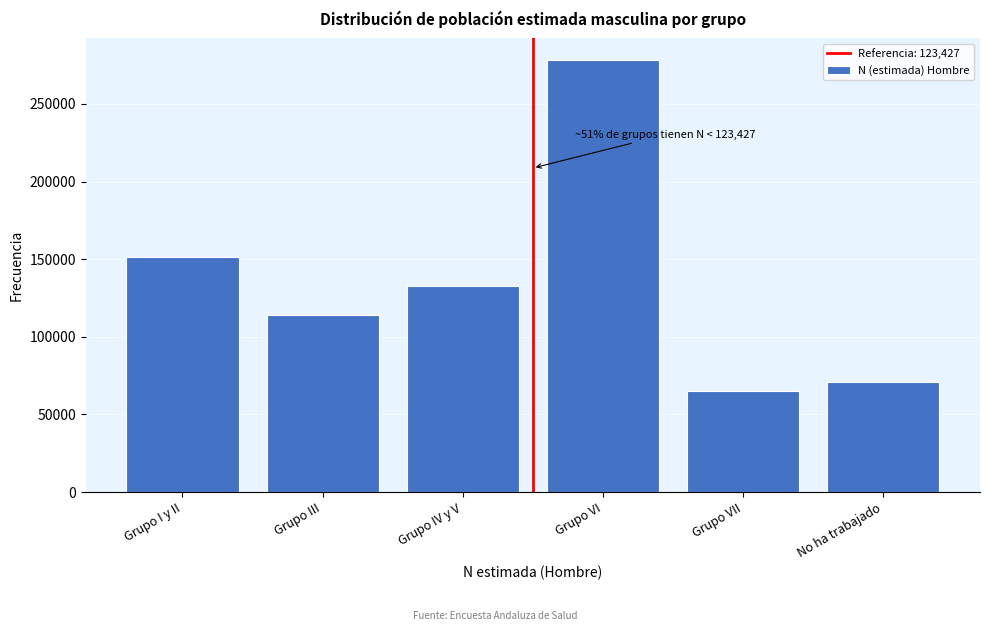

Reading left to right, transcribe all the data shown in this chart.

Grupo I y II=151727	Grupo III=114222	Grupo IV y V=132632	Grupo VI=278250	Grupo VII=65063	No ha trabajado=70995